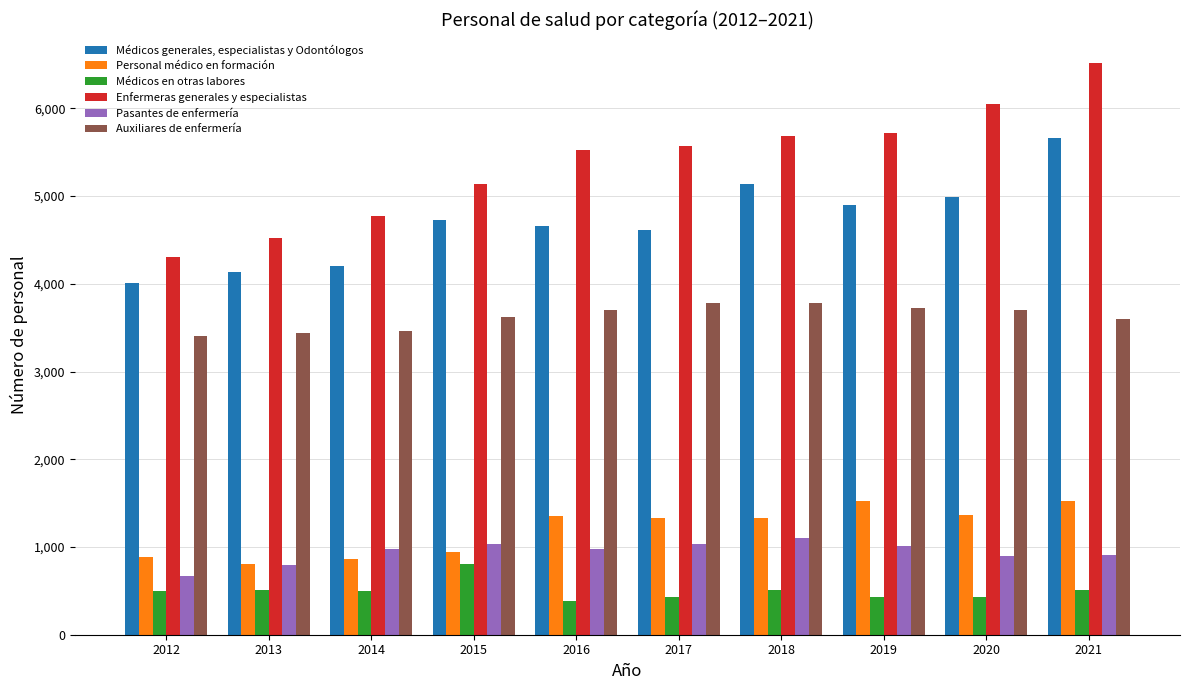

What is the sum of all Médicos generales, especialistas y Odontólogos values?

47041